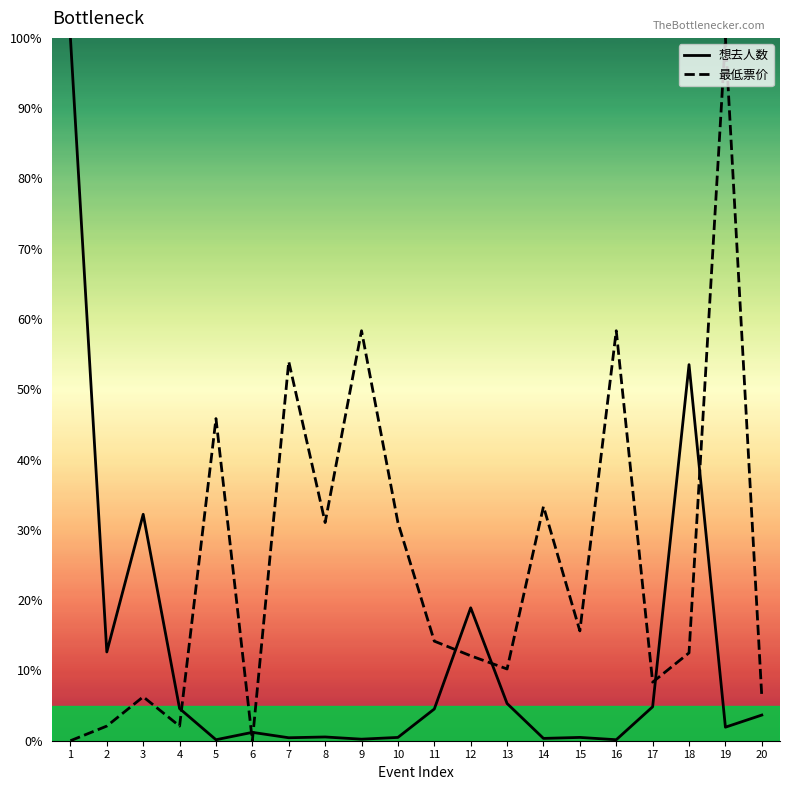

What are all the series names shown in the legend?

想去人数, 最低票价